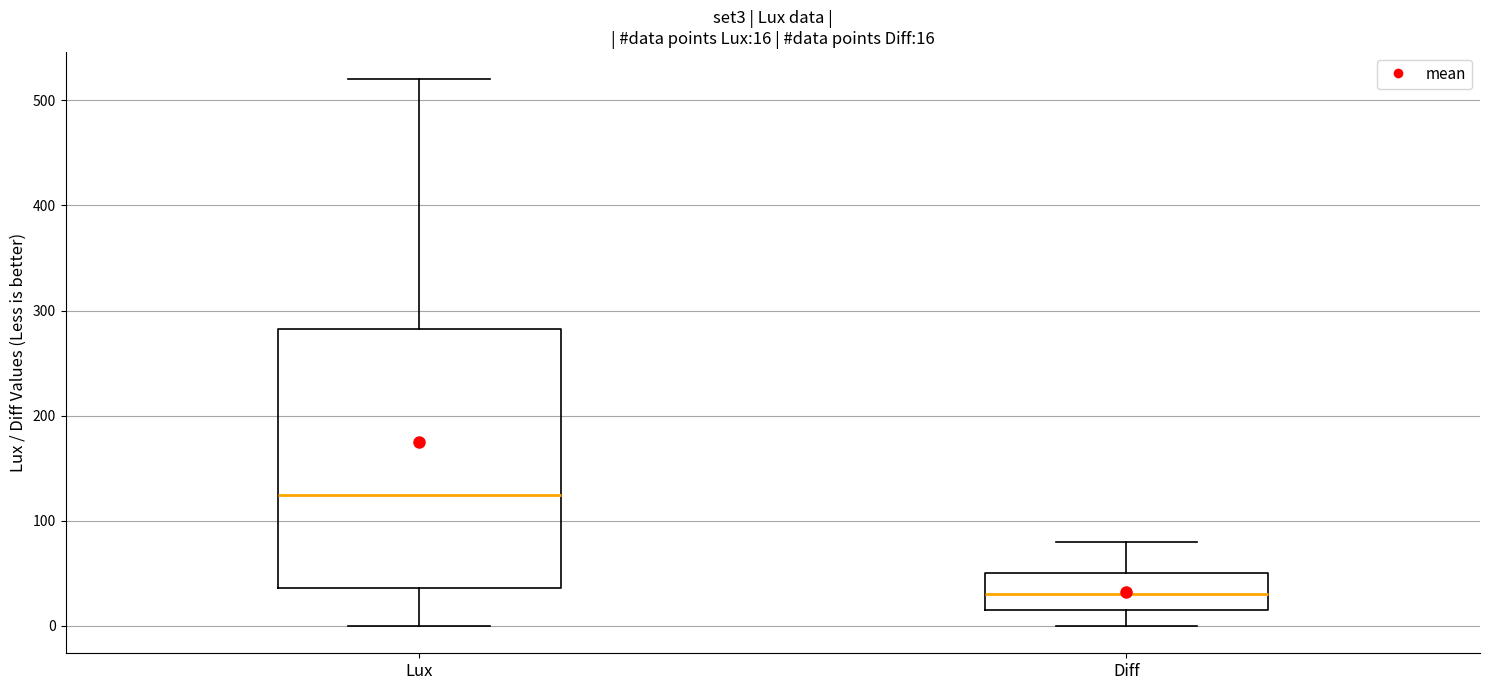

Which box has the lowest median line?

Diff